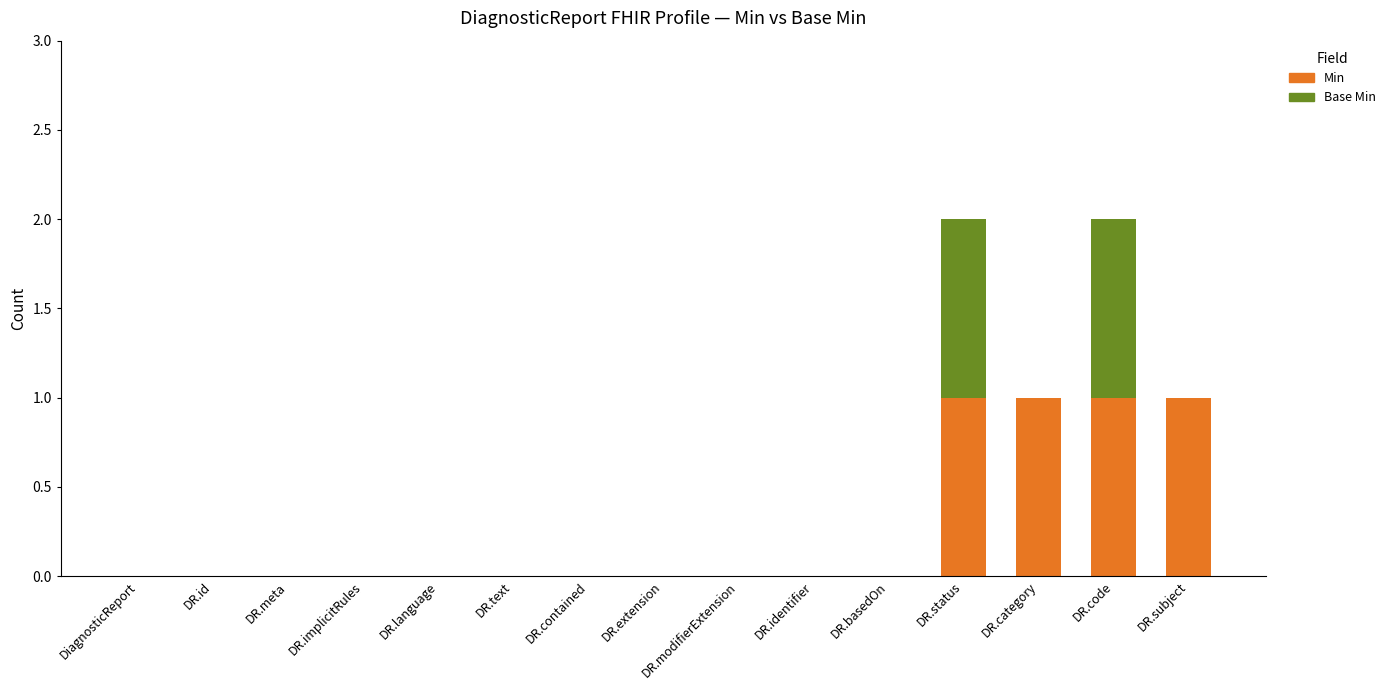

True or false: Min has a value of 1 at DR.code.

True